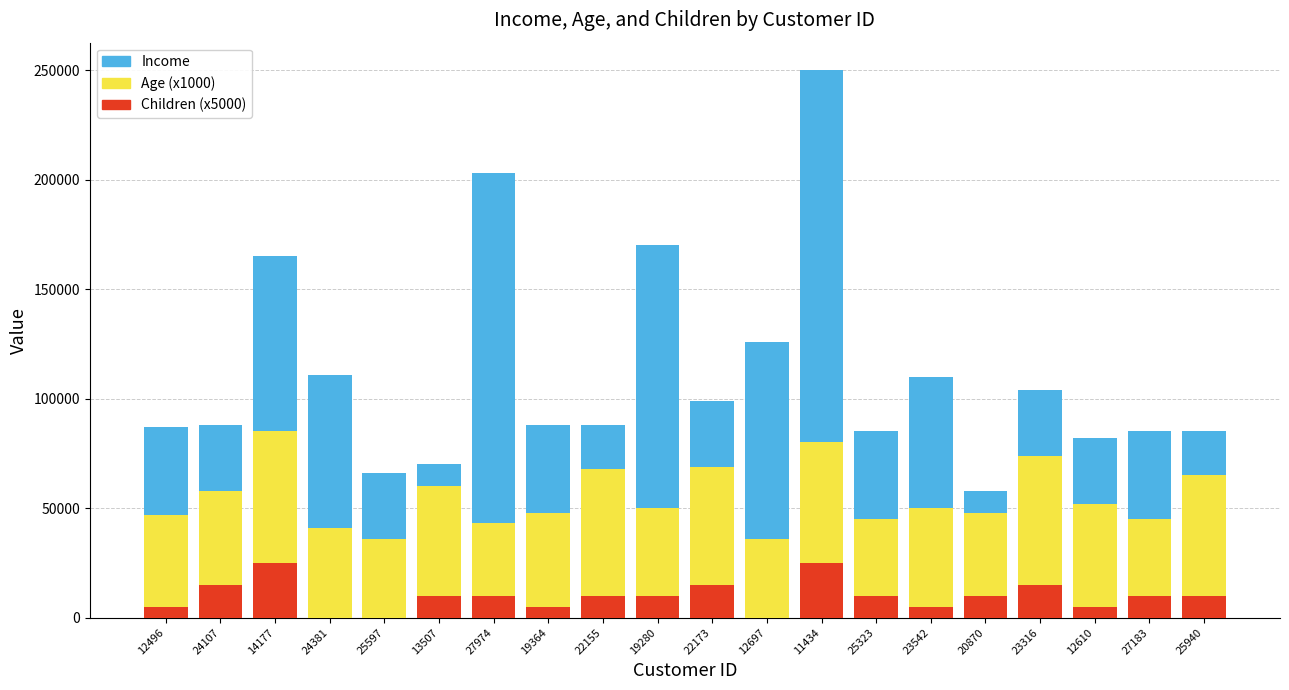

The Children (x5000) series shows 10000 at 19280. True or false?

True